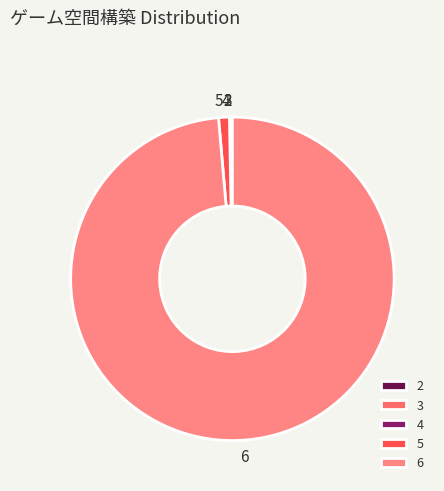

Which category accounts for the majority?

6